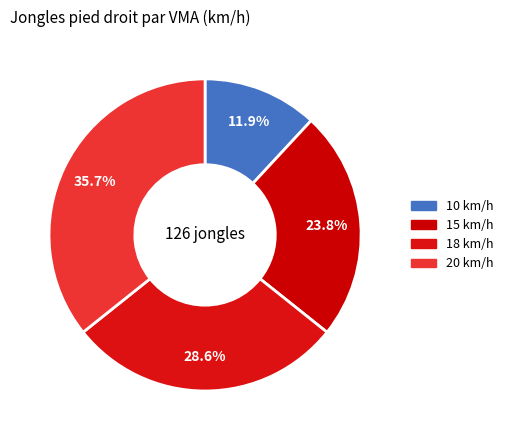

To the nearest percent, what is the difference between the largest and smallest slice percentages?

24%